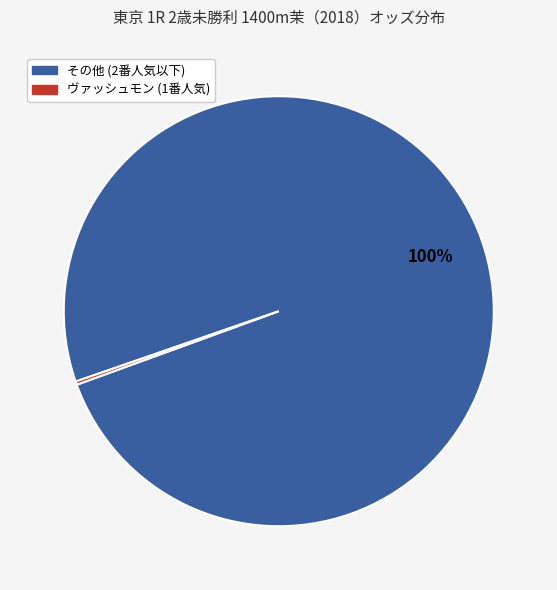

To the nearest percent, what is the average slice percentage?

50%